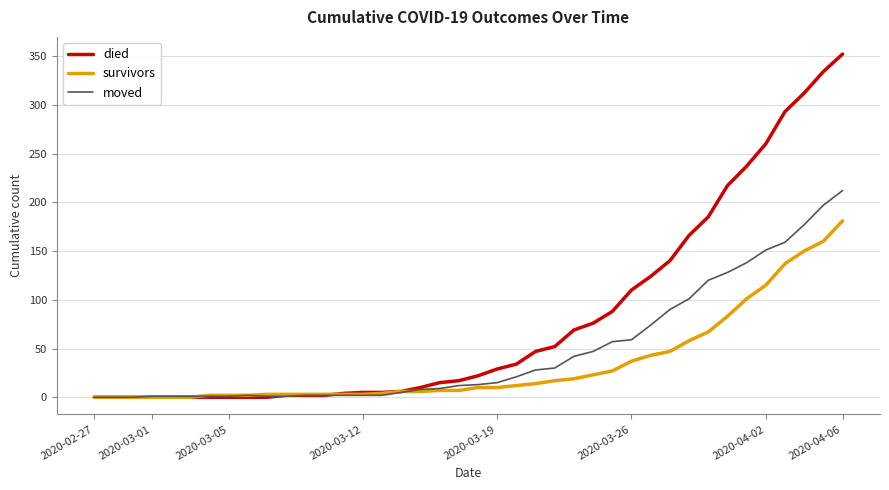

What is the maximum value for died?

352